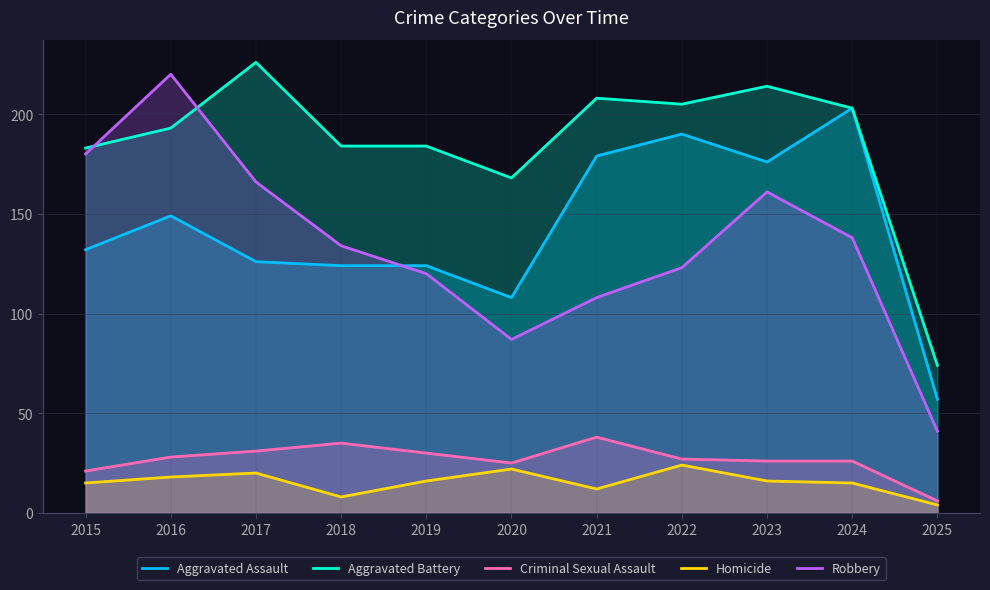

Between 2016 and 2017, which series saw the biggest shift?

Robbery